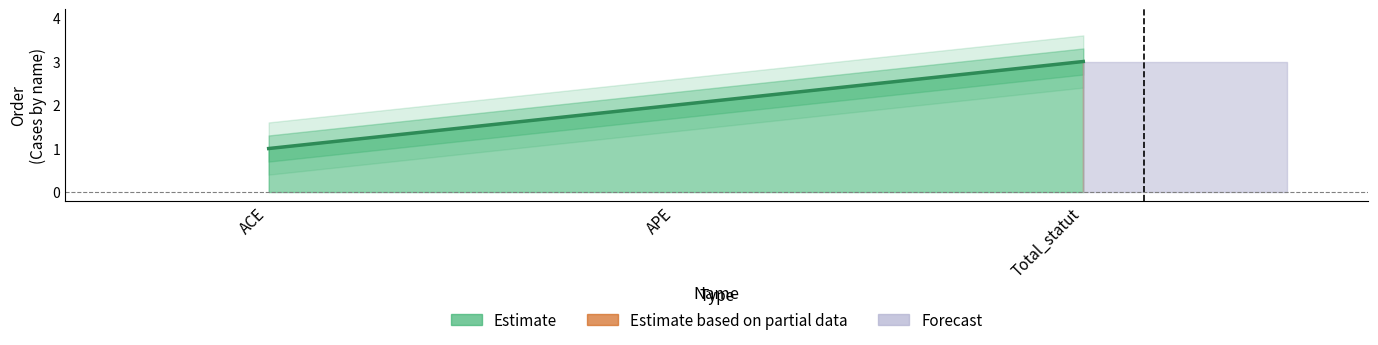

List the labels in order of value, smallest first.

ACE, APE, Total_statut